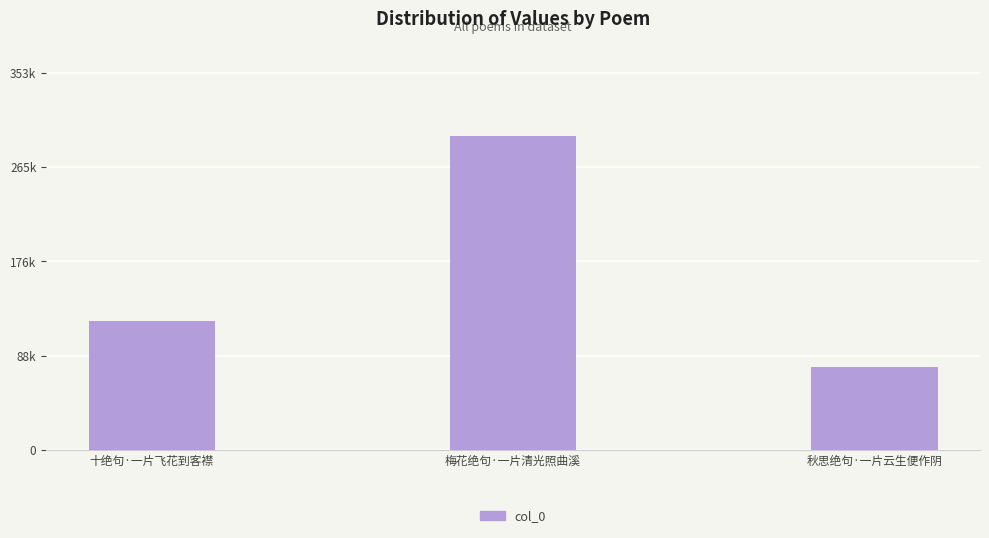

What is the maximum value shown in the chart?

294999